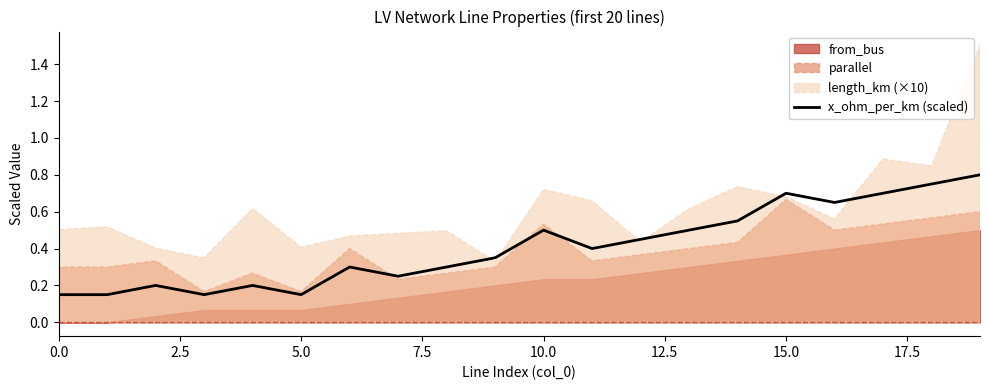

What is the average value?

0.4